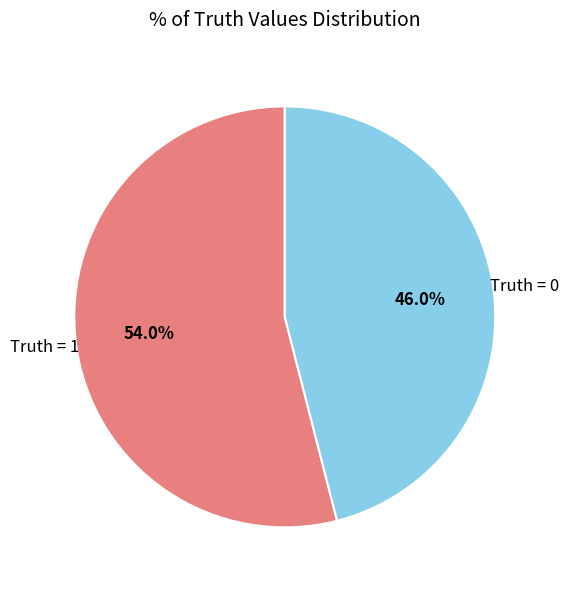

What percentage is the Truth = 1 slice, to the nearest percent?

54%